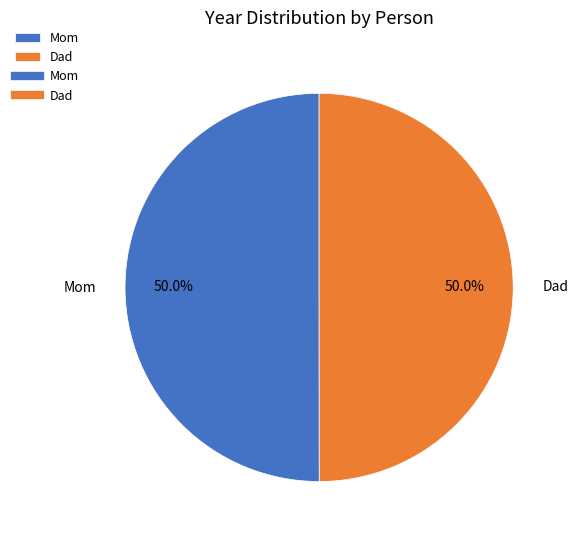

What is the ratio of the value at Dad to the value at Mom?

1.0